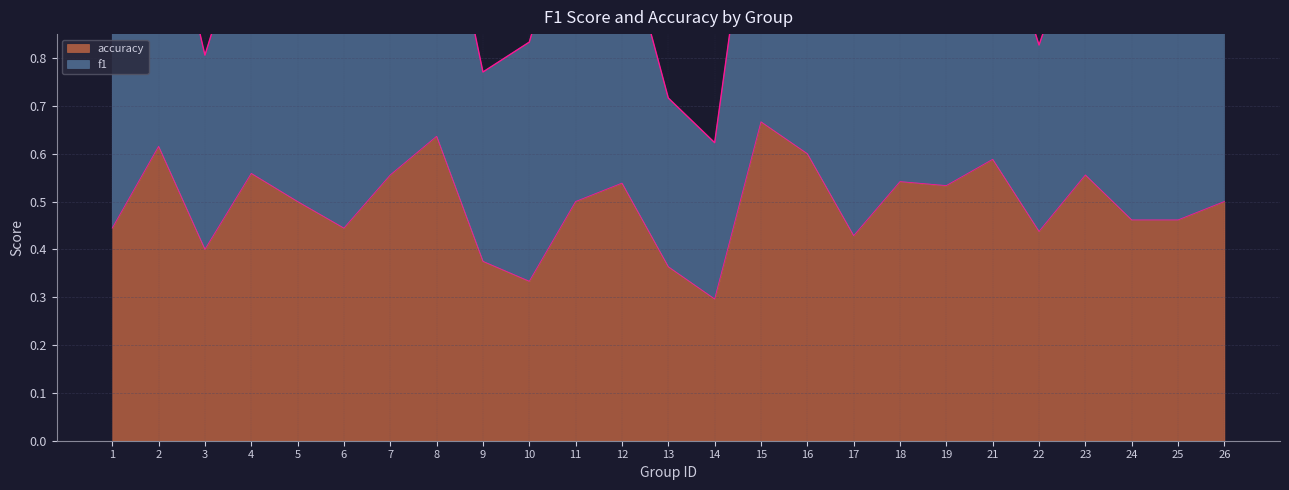

List the labels in order of value, smallest first.

14, 10, 13, 9, 3, 17, 22, 1, 6, 24, 25, 5, 11, 26, 19, 12, 18, 7, 23, 4, 21, 16, 2, 8, 15